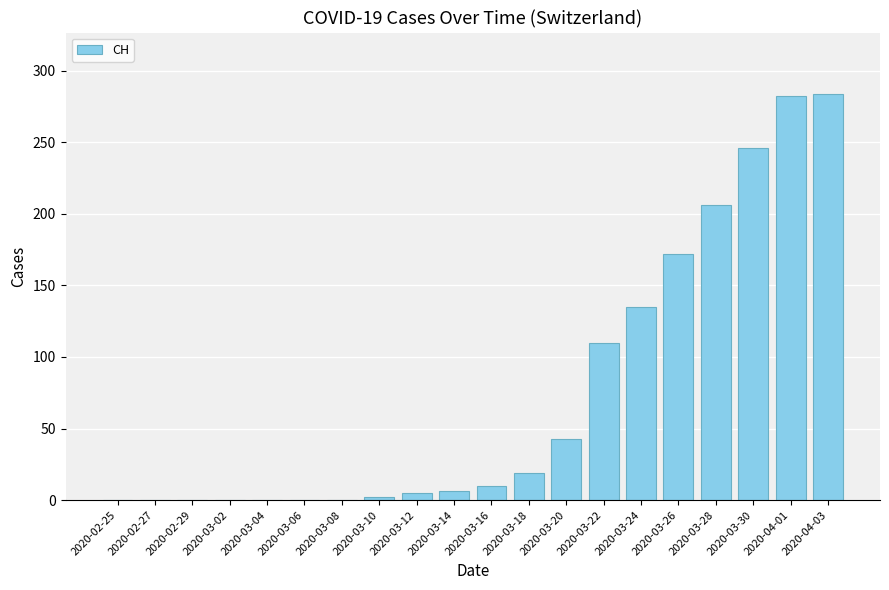

The value at 2020-03-02 is 0. True or false?

True